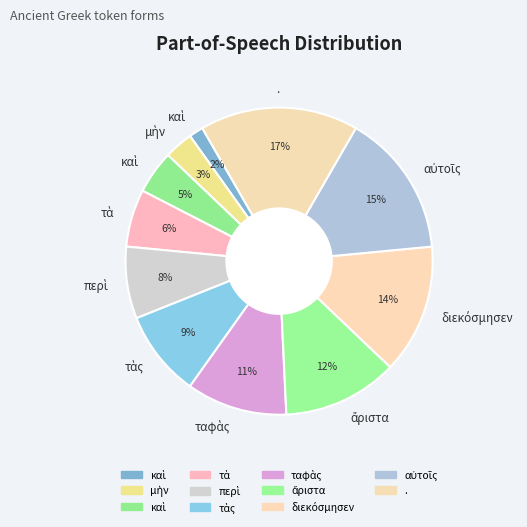

What is the largest slice in the pie chart?

.